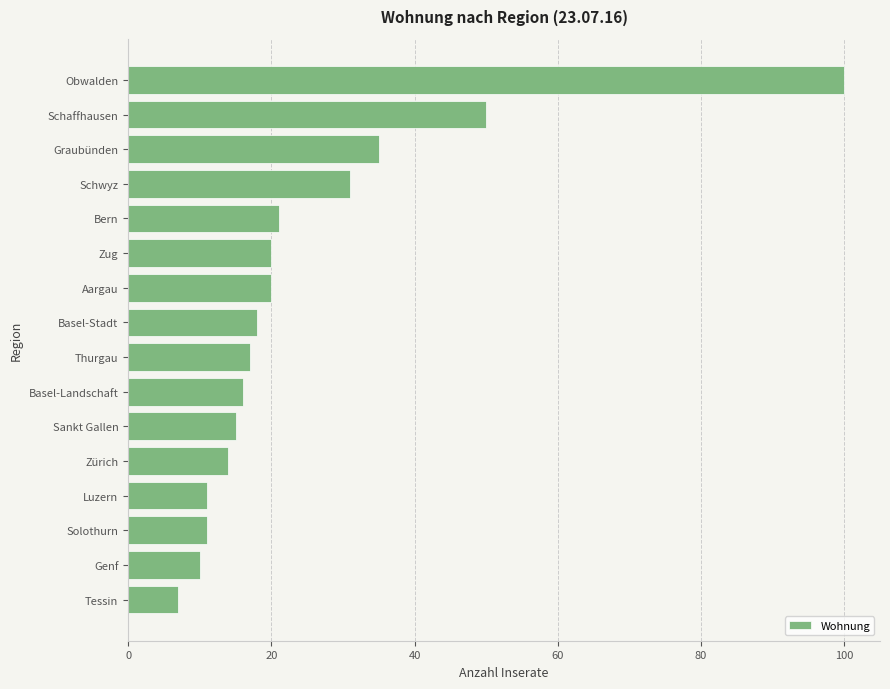

What is the change in value from Schwyz to Genf?

-21